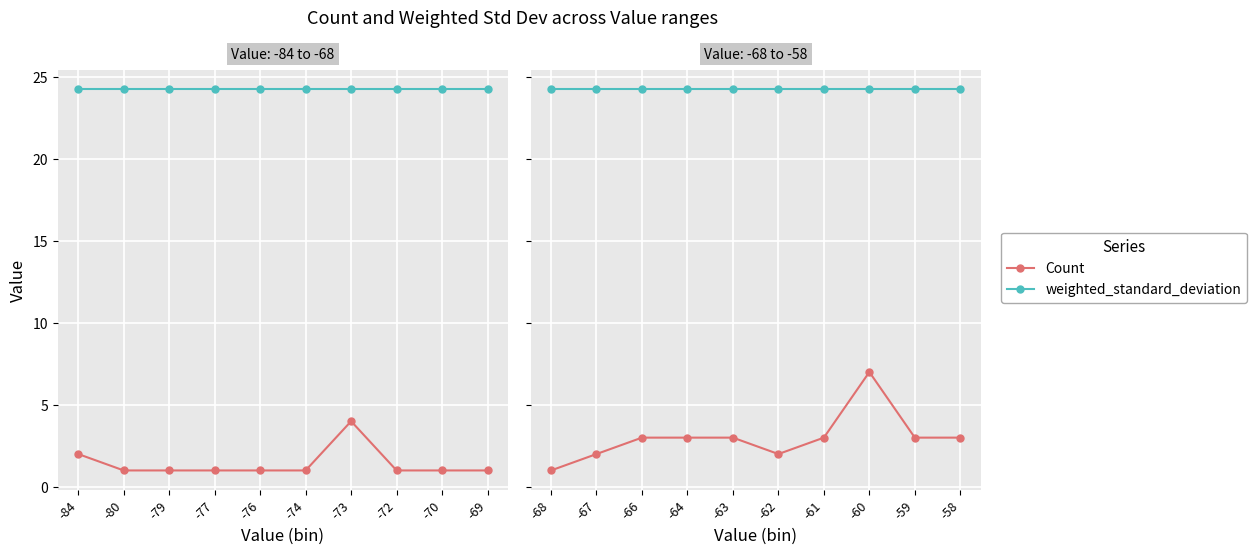

What are all the series names shown in the legend?

Count, weighted_standard_deviation